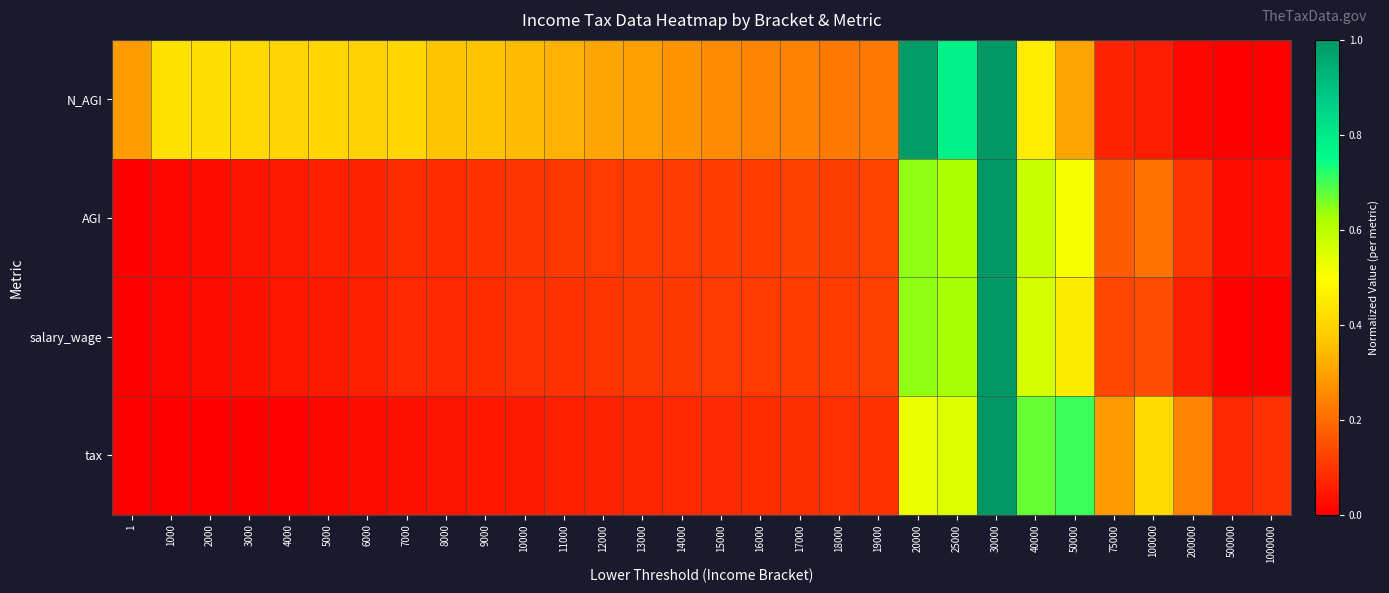

Reading left to right, list all the values displayed in this chart.

N_AGI: 1=0.3	1000=0.4	2000=0.4	3000=0.4	4000=0.4	5000=0.4	6000=0.4	7000=0.4	8000=0.4	9000=0.4	10000=0.3	11000=0.3	12000=0.3	13000=0.3	14000=0.3	15000=0.3	16000=0.2	17000=0.2	18000=0.2	19000=0.2	20000=1.0	25000=0.8	30000=1.0	40000=0.5	50000=0.3	75000=0.1	100000=0.1	200000=0.0	500000=0.0	1000000=0.0
AGI: 1=0.0	1000=0.0	2000=0.0	3000=0.0	4000=0.0	5000=0.1	6000=0.1	7000=0.1	8000=0.1	9000=0.1	10000=0.1	11000=0.1	12000=0.1	13000=0.1	14000=0.1	15000=0.1	16000=0.1	17000=0.1	18000=0.1	19000=0.1	20000=0.6	25000=0.6	30000=1.0	40000=0.6	50000=0.5	75000=0.2	100000=0.2	200000=0.1	500000=0.0	1000000=0.0
salary_wage: 1=0.0	1000=0.0	2000=0.0	3000=0.0	4000=0.0	5000=0.1	6000=0.1	7000=0.1	8000=0.1	9000=0.1	10000=0.1	11000=0.1	12000=0.1	13000=0.1	14000=0.1	15000=0.1	16000=0.1	17000=0.1	18000=0.1	19000=0.1	20000=0.6	25000=0.6	30000=1.0	40000=0.6	50000=0.5	75000=0.1	100000=0.1	200000=0.1	500000=0.0	1000000=0.0
tax: 1=0.0	1000=0.0	2000=0.0	3000=0.0	4000=0.0	5000=0.0	6000=0.0	7000=0.0	8000=0.0	9000=0.0	10000=0.1	11000=0.1	12000=0.1	13000=0.1	14000=0.1	15000=0.1	16000=0.1	17000=0.1	18000=0.1	19000=0.1	20000=0.5	25000=0.6	30000=1.0	40000=0.7	50000=0.7	75000=0.3	100000=0.4	200000=0.2	500000=0.1	1000000=0.1